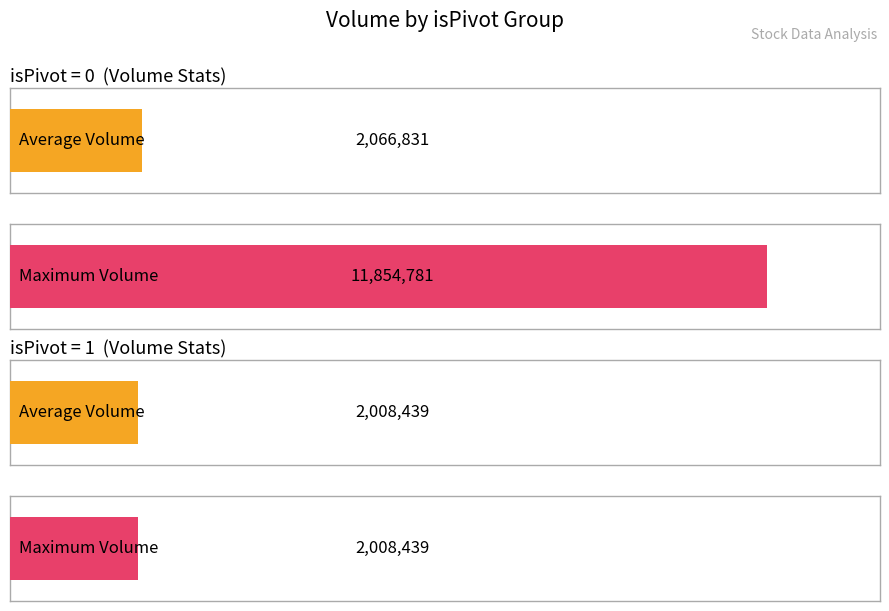

How many bars are there in each group?

2